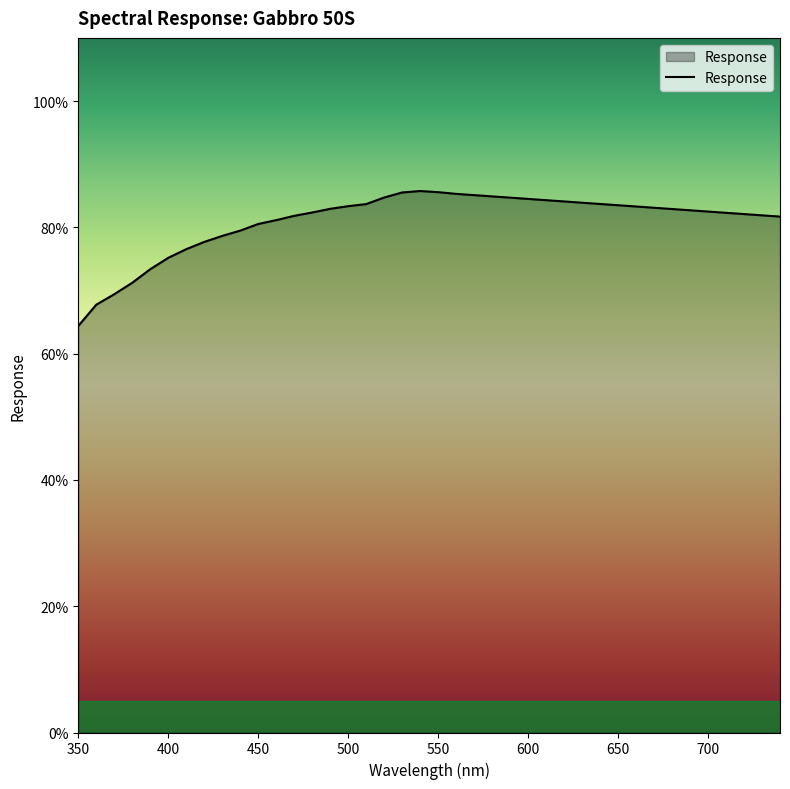

What is the difference between the maximum and minimum values?

21.4